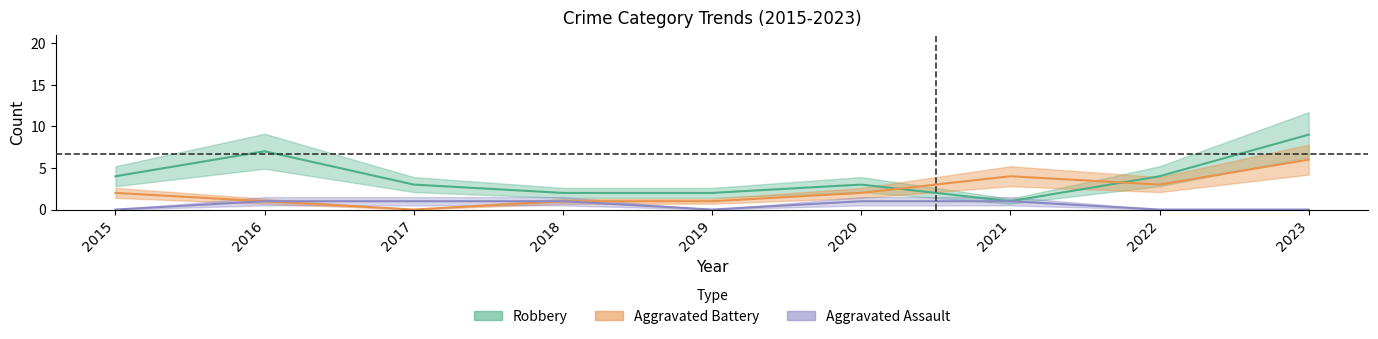

At which category is the sum across all series the highest?

2023